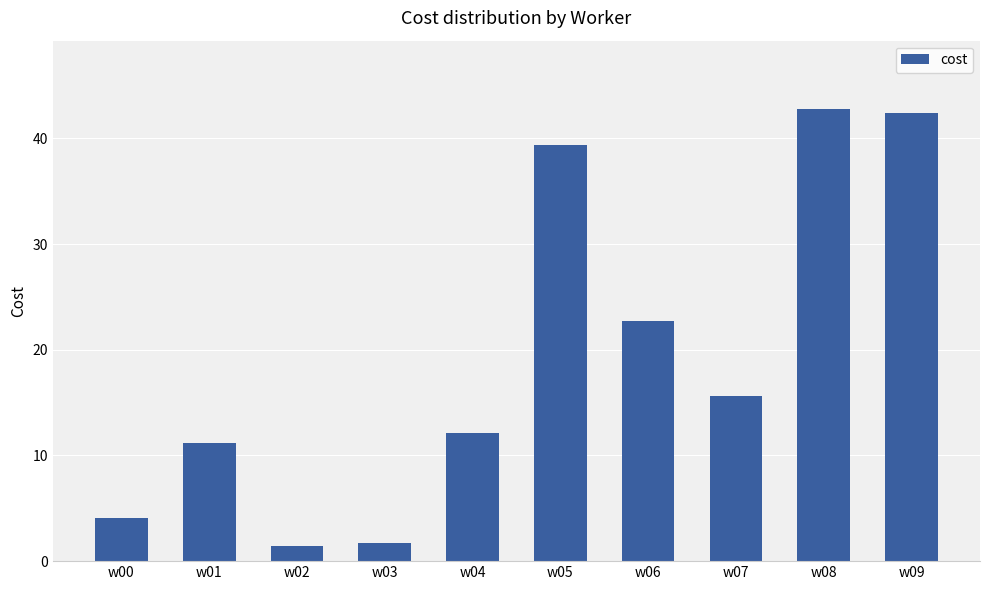

At which label is the value closest to 22?

w06